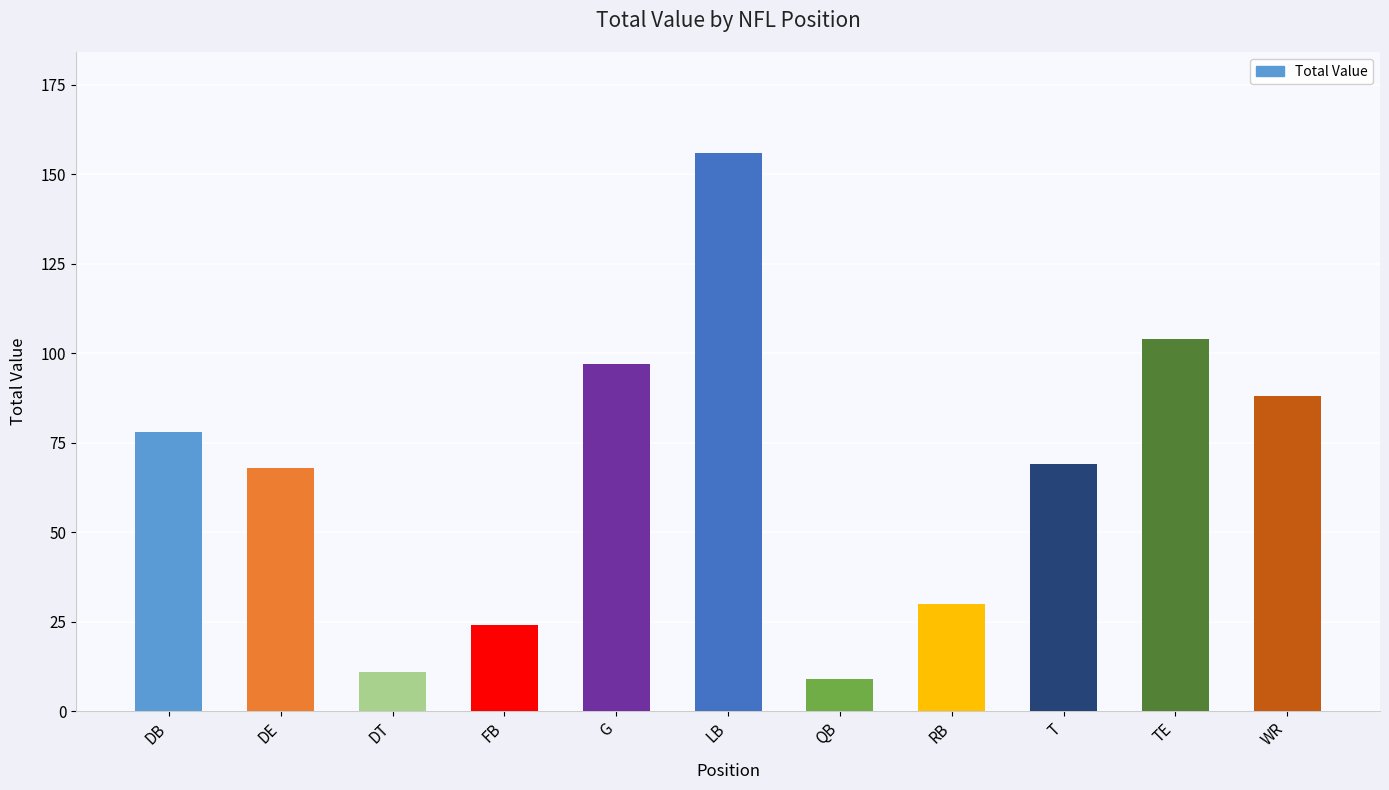

What position from the left is LB?

6